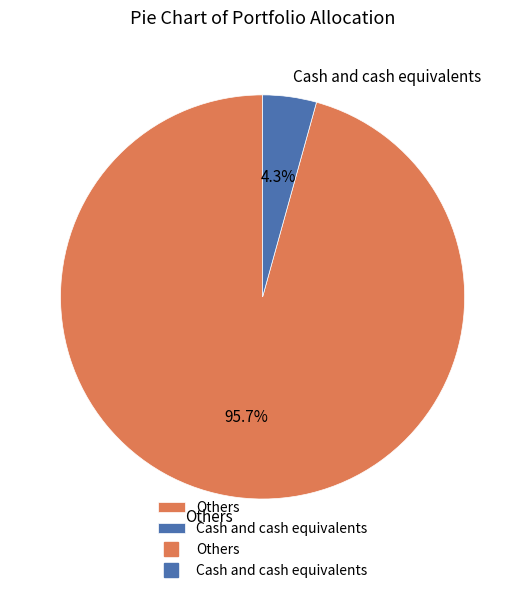

Which slice represents more than half of the pie?

Others